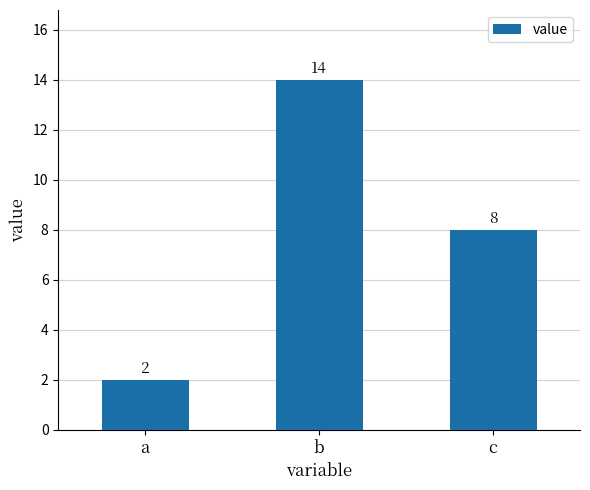

Reading left to right, what are all the values shown in this chart?

a=2	b=14	c=8